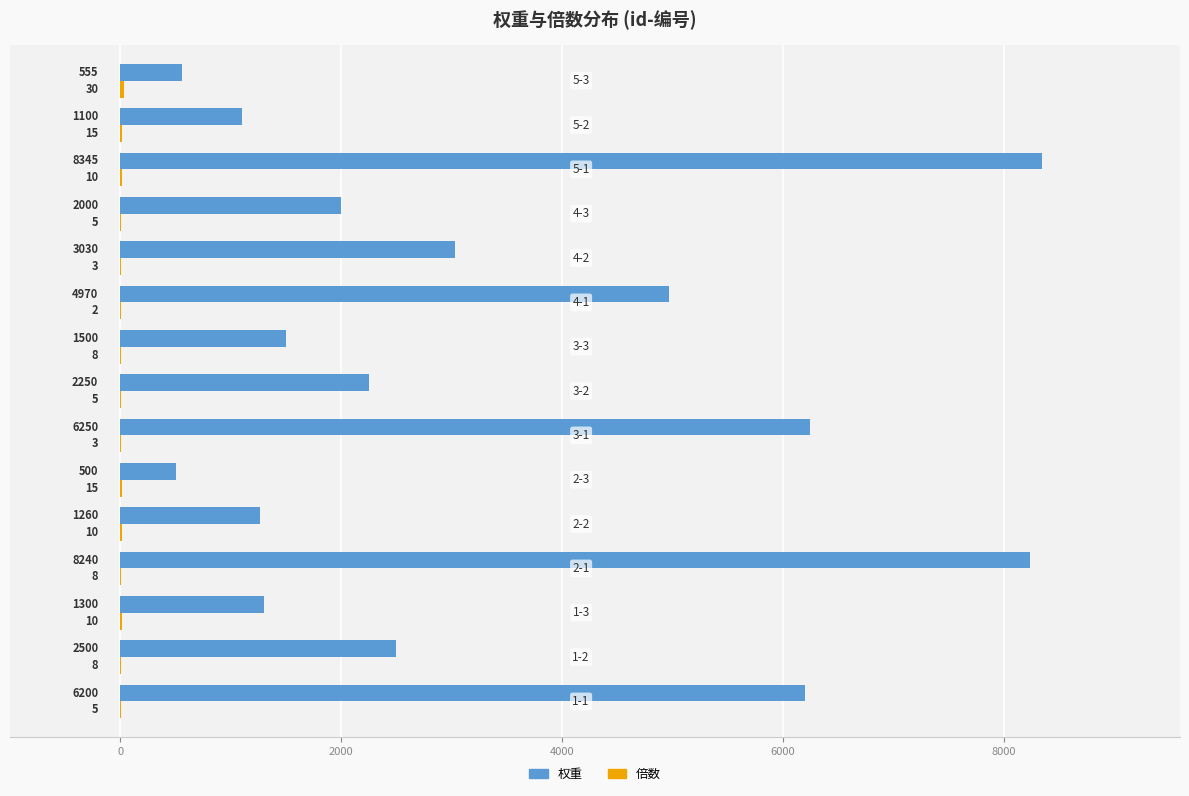

What is the sum of all 权重 values?

50000